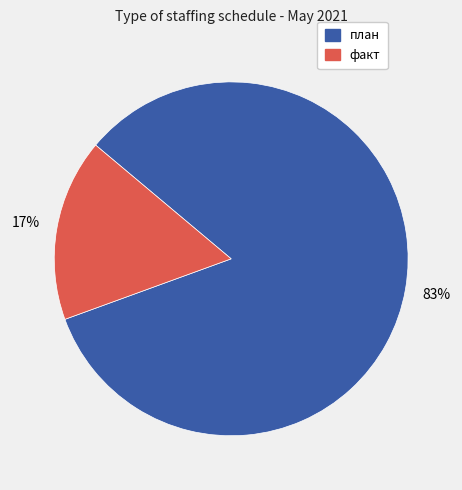

Combined, do факт and план account for over 50%?

Yes